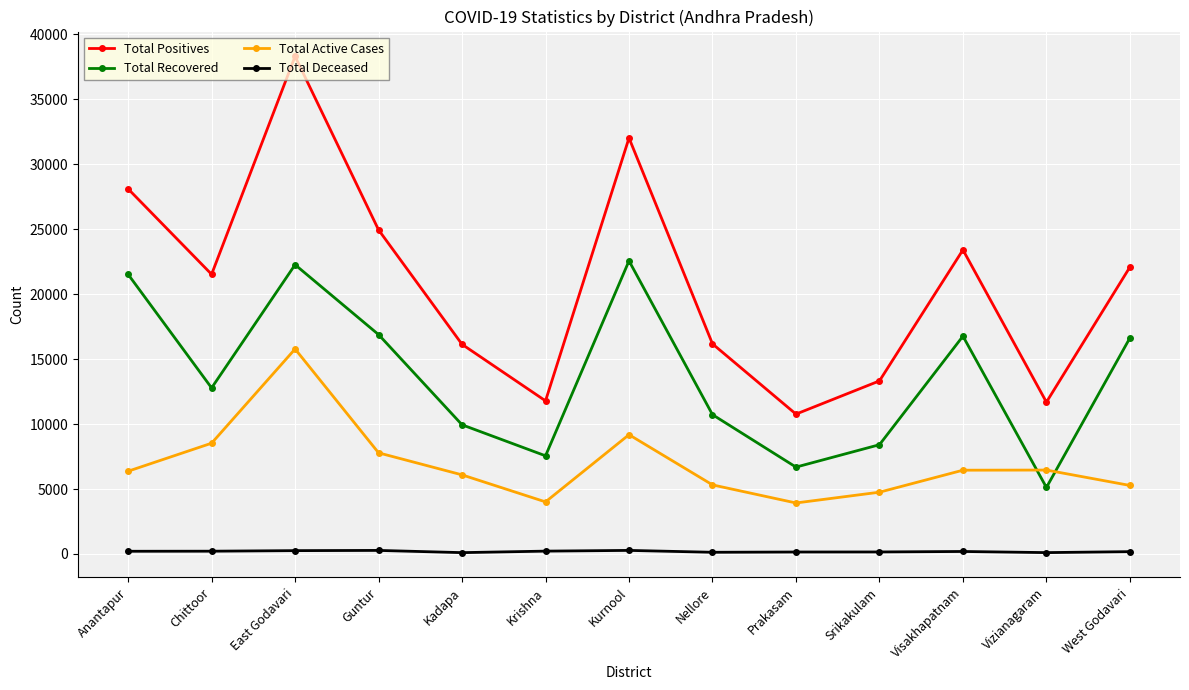

Does the chart have visible grid lines?

Yes